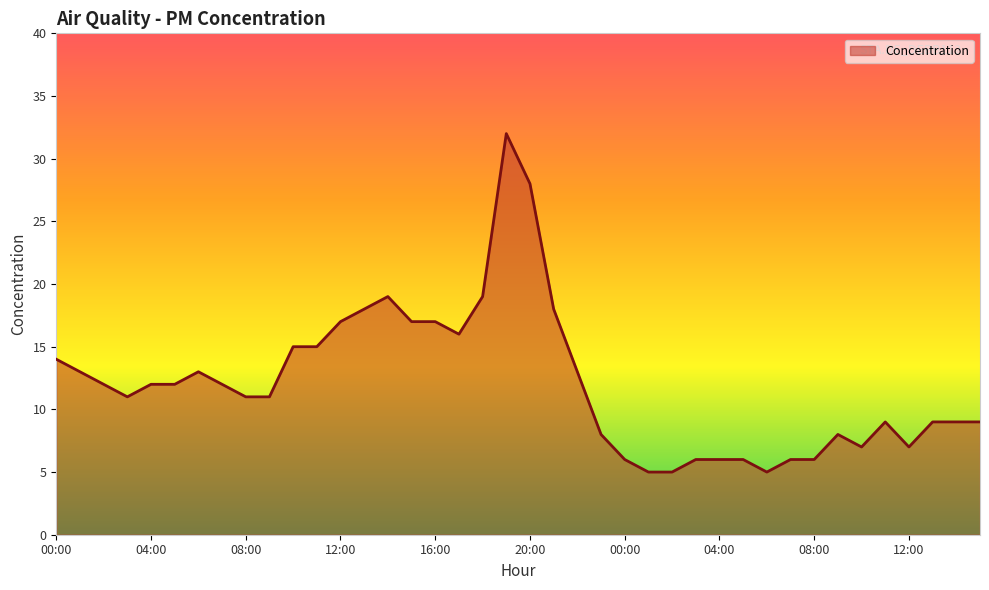

What is the greatest value displayed?

32